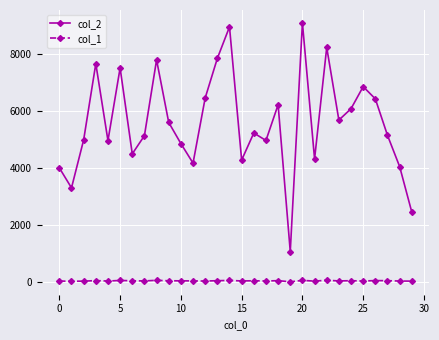

At how many categories does at least one series exceed 1311?

29